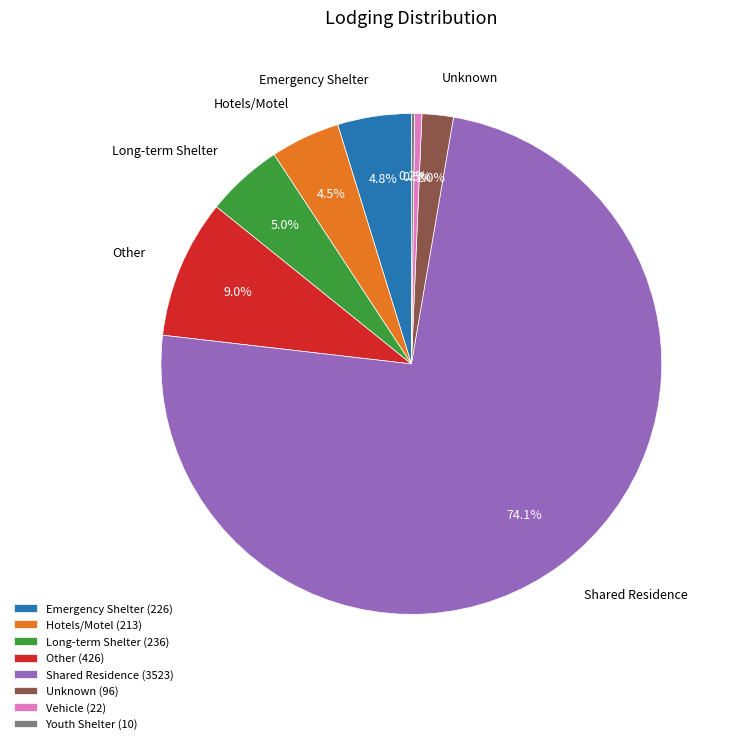

To the nearest percent, what is the difference between the largest and smallest slice percentages?

74%